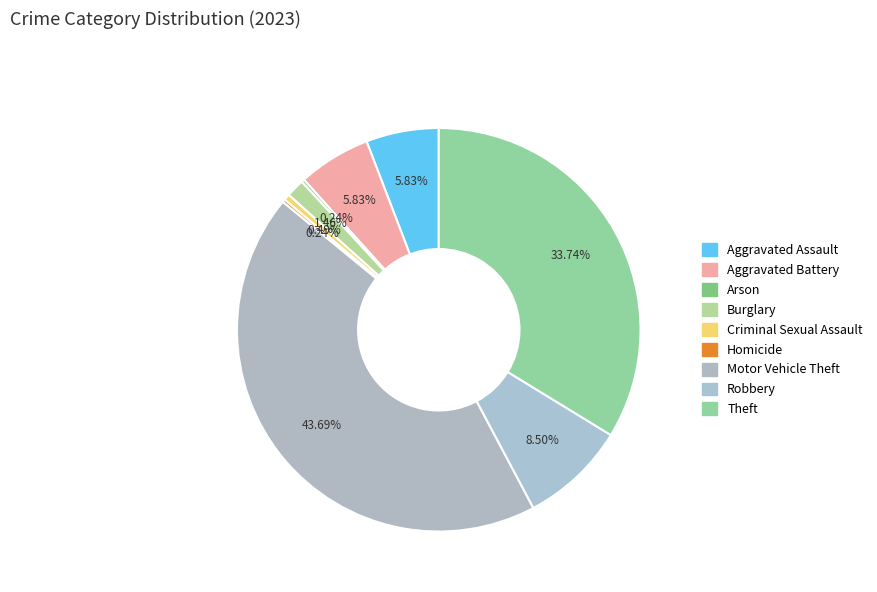

Is it true that Motor Vehicle Theft is 51% of the pie?

False